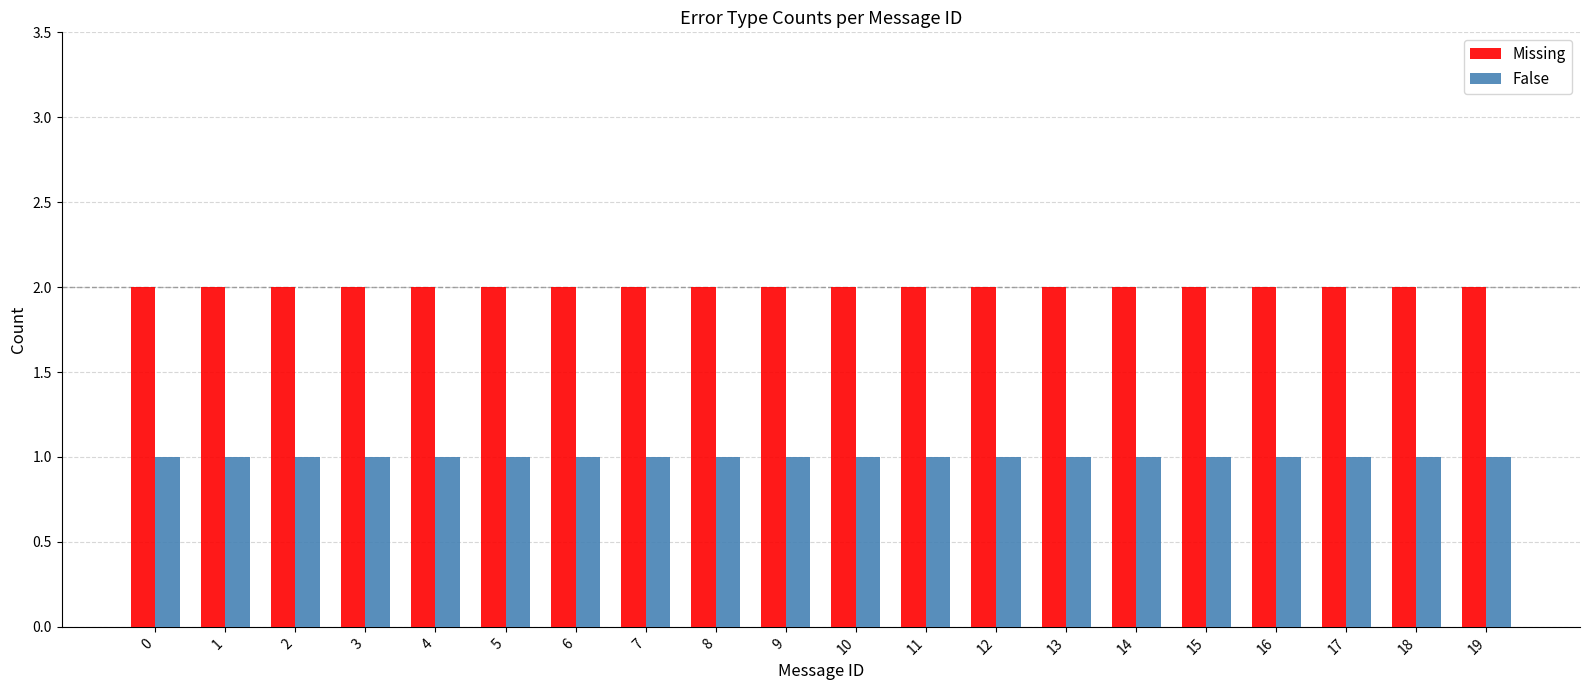

The value of False at 0 is 1. True or false?

True